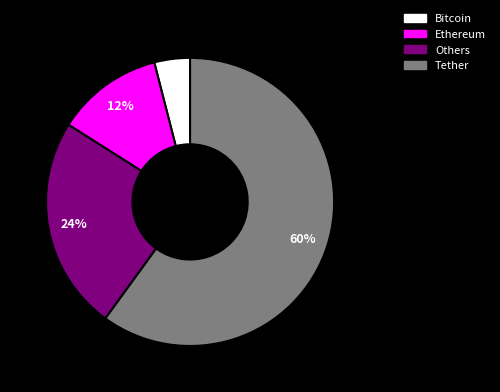

To the nearest percent, what portion does Bitcoin represent?

4%